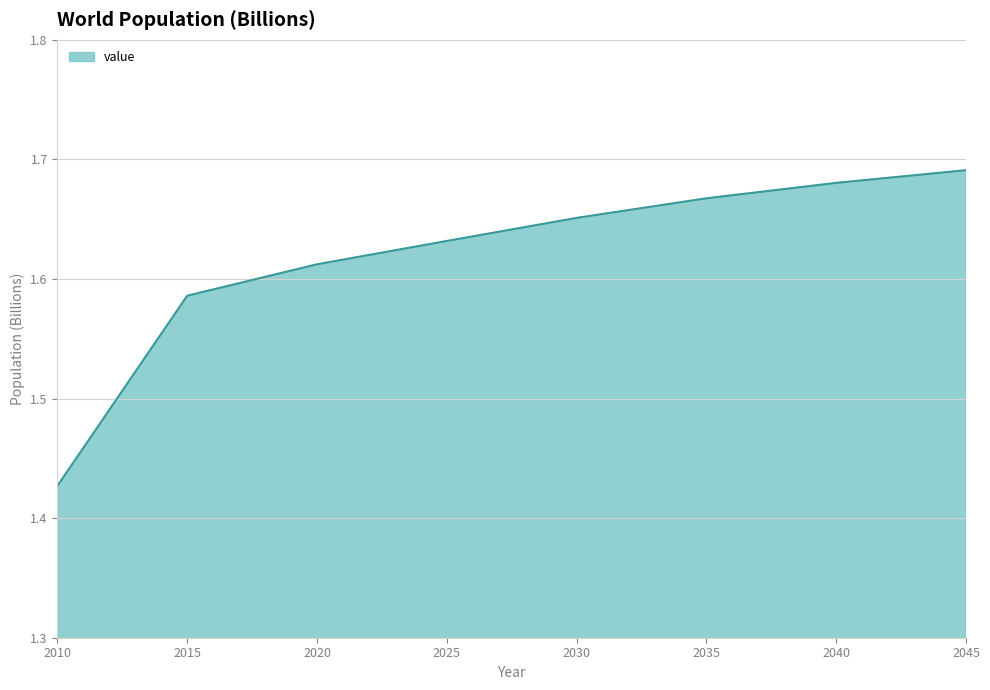

True or false: there are more than 2 points higher than both neighbors.

False